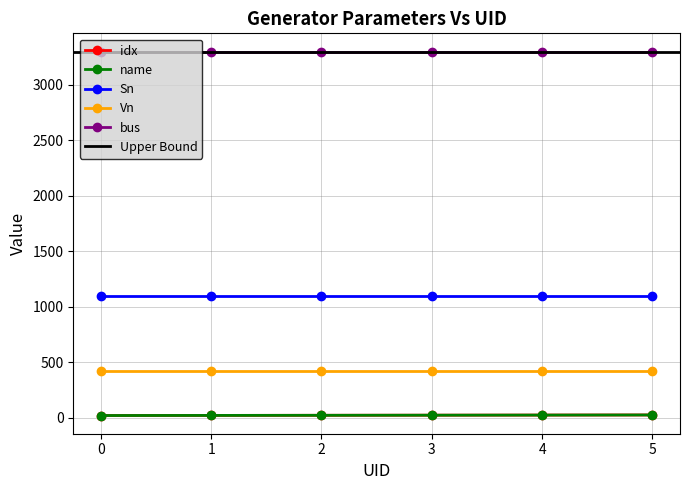

What is the lowest value of the Vn series?

420